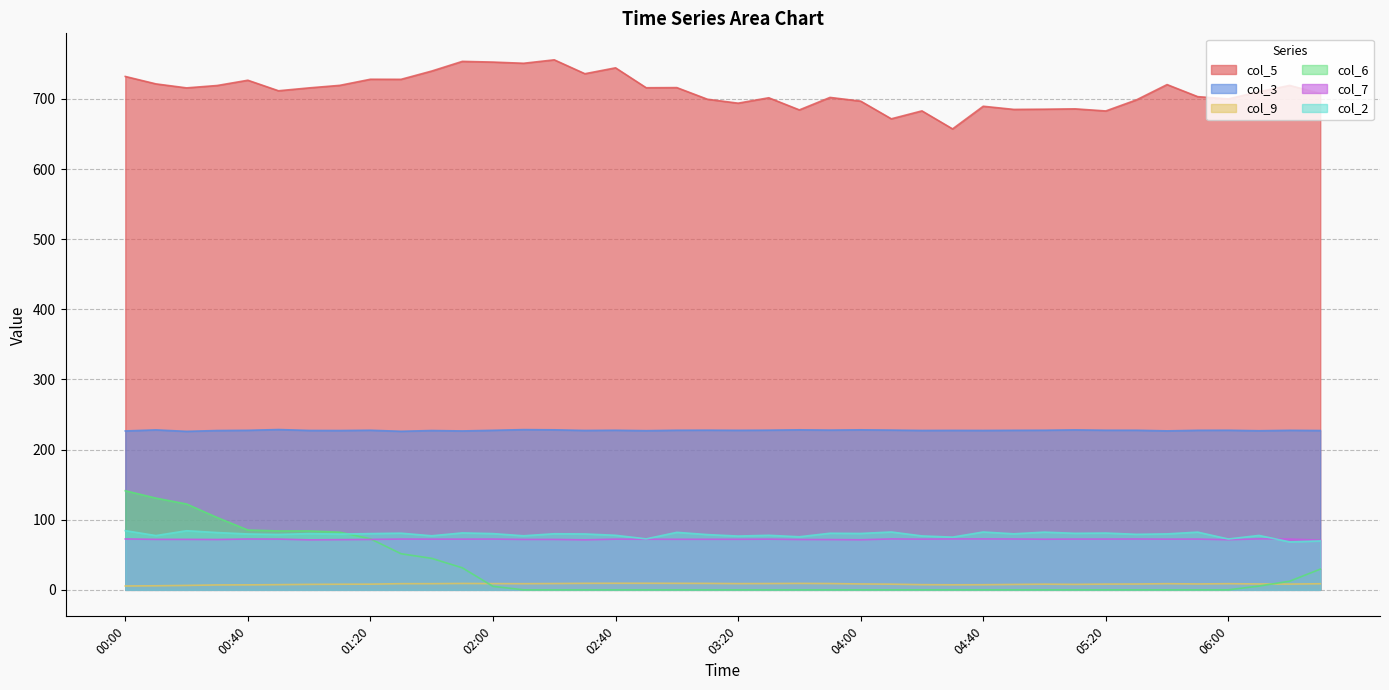

Rank the series by their maximum value, from lowest to highest.

col_9, col_7, col_2, col_6, col_3, col_5